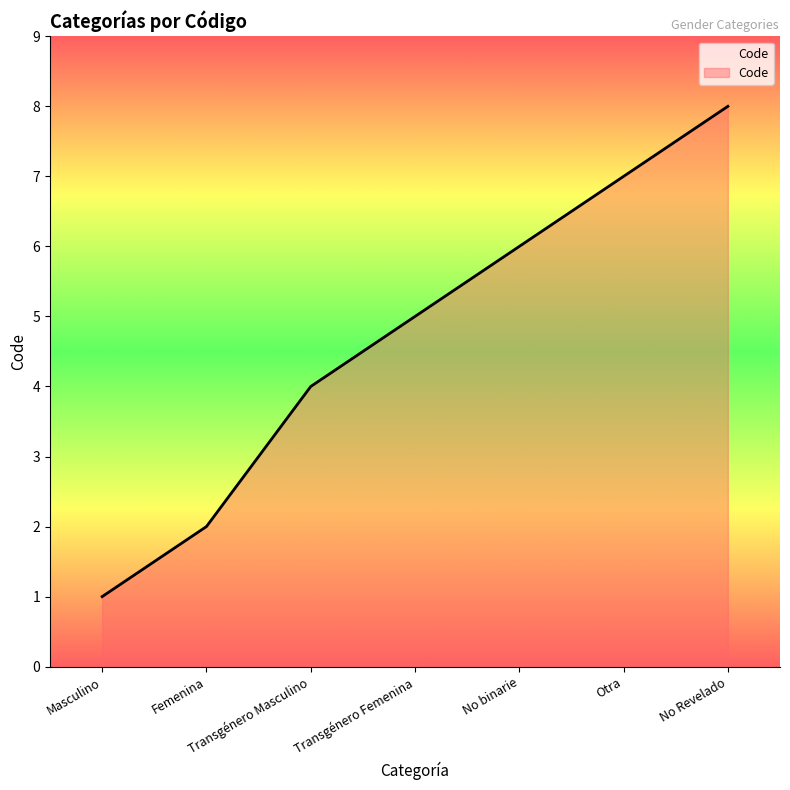

What is the difference between the values at No Revelado and Transgénero Masculino?

4